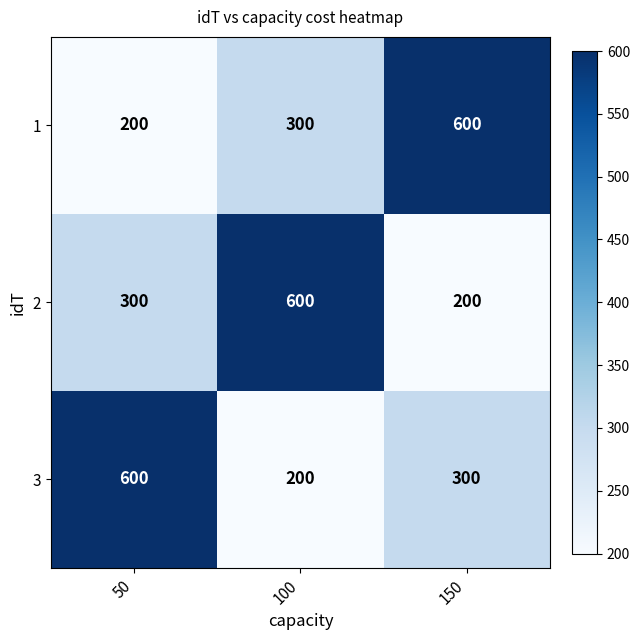

What is the sum of the 3 values at 150 and 100?

500